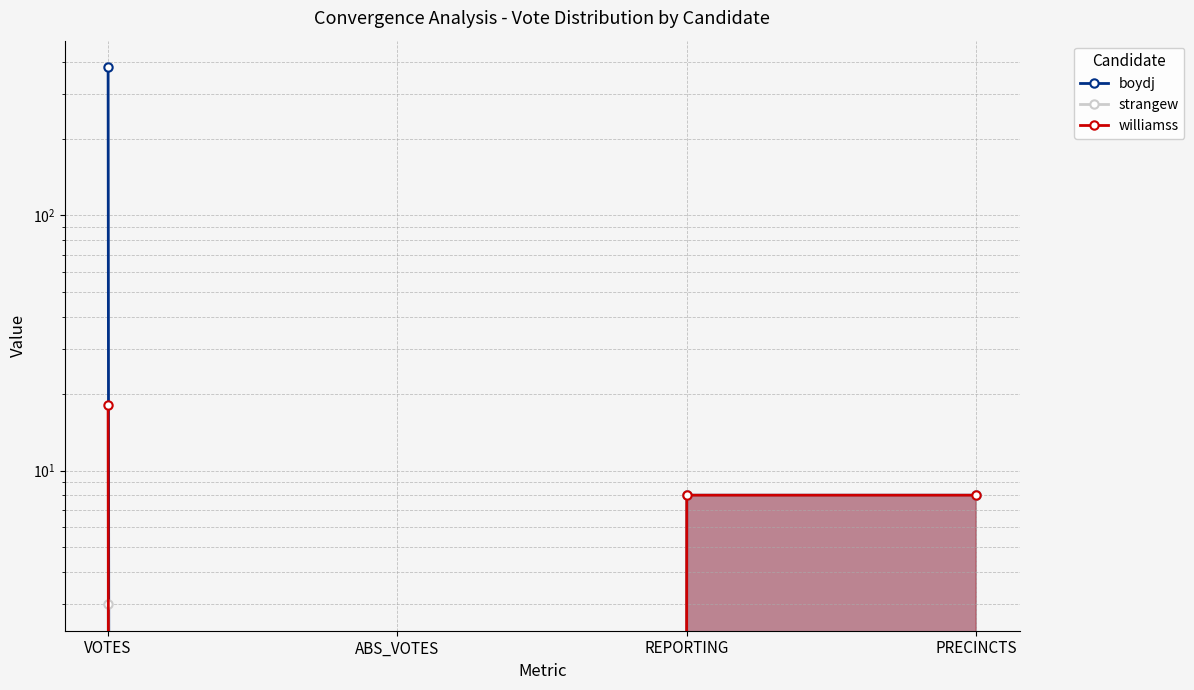

True or false: boydj and strangew cross at least once.

False